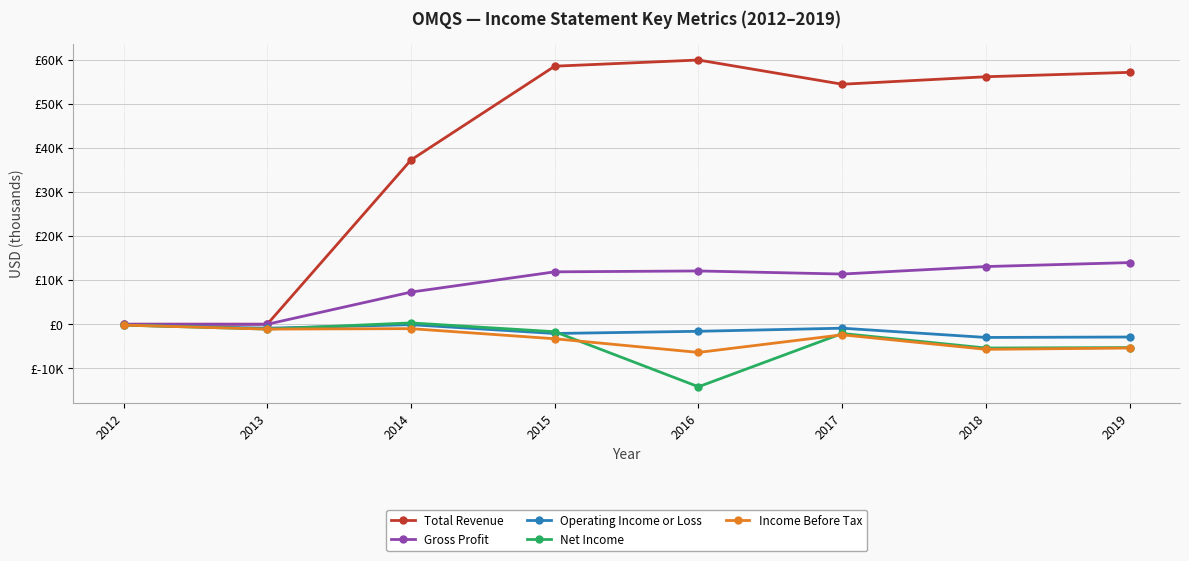

What is the sum of all Net Income values?

-29700